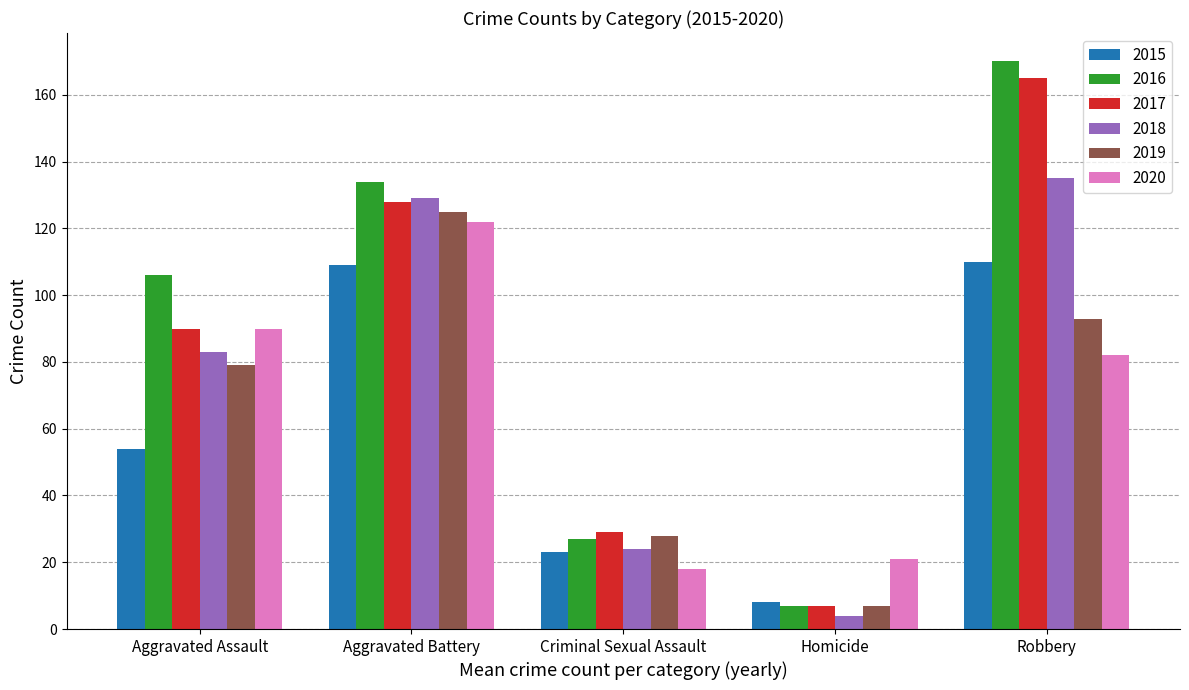

How many data points does each series have?

5